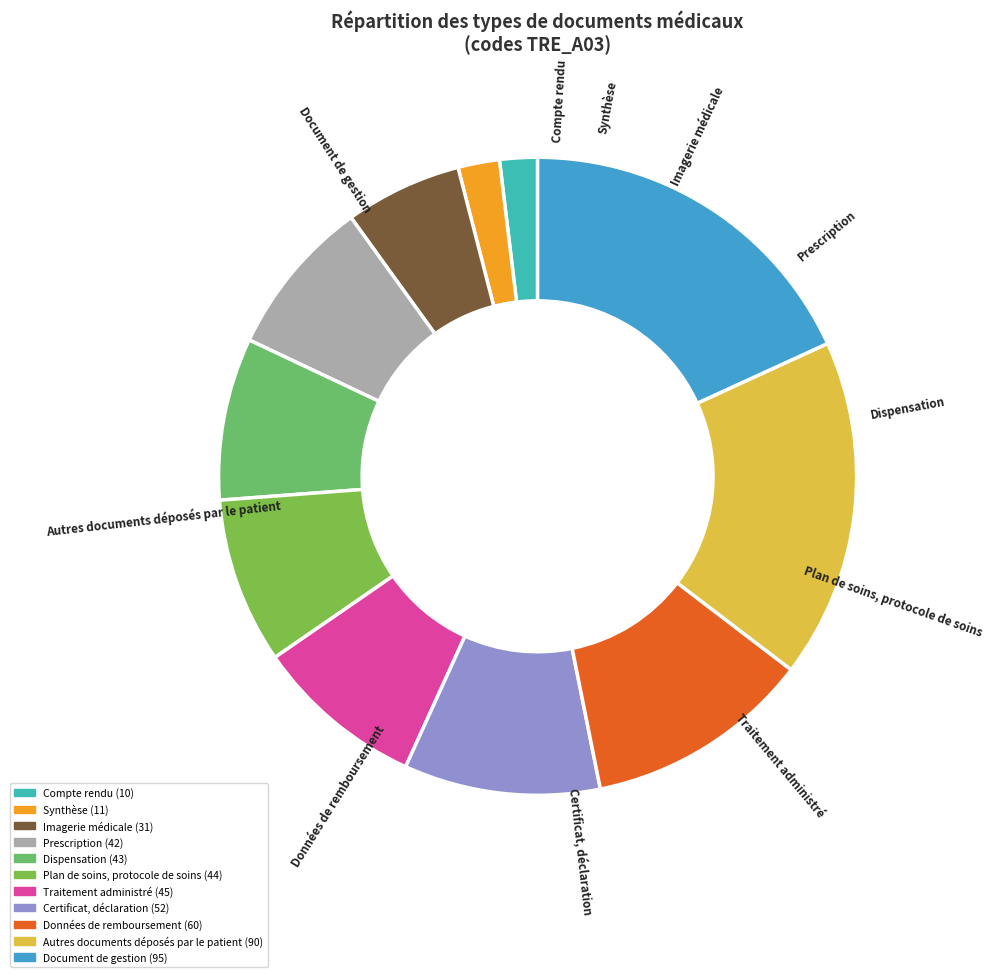

Rank the categories by value from lowest to highest.

Compte rendu, Synthèse, Imagerie médicale, Prescription, Dispensation, Plan de soins, protocole de soins, Traitement administré, Certificat, déclaration, Données de remboursement, Autres documents déposés par le patient, Document de gestion